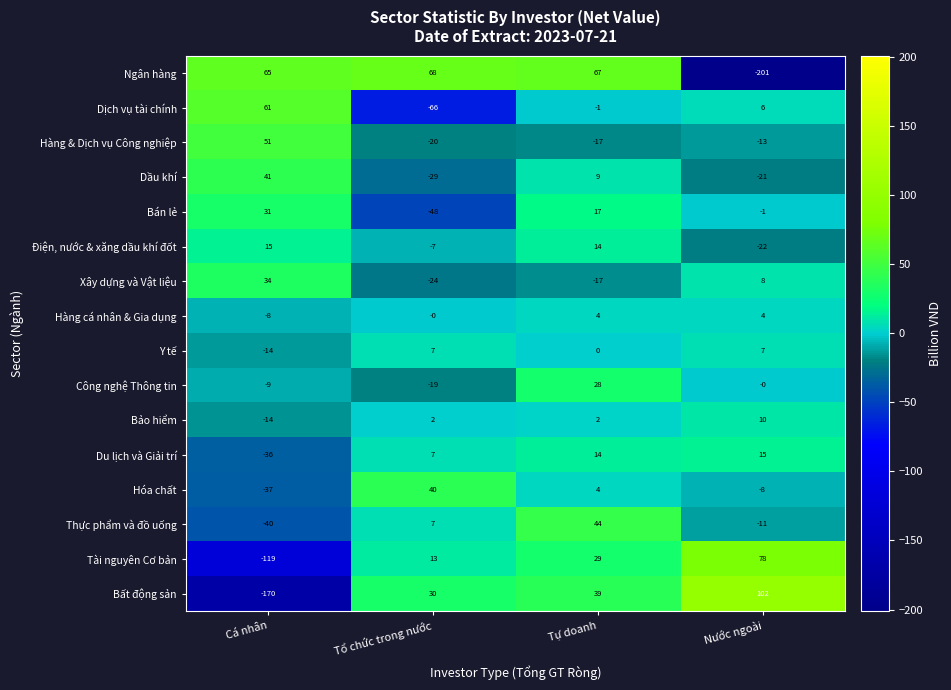

The Hàng & Dịch vụ Công nghiệp series shows 86 at Cá nhân. True or false?

False